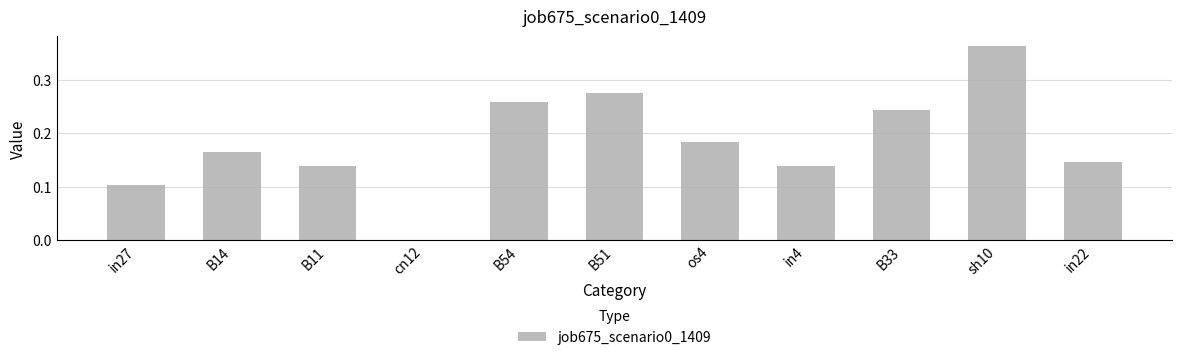

Is it true that the value at B51 is 0.2?

False